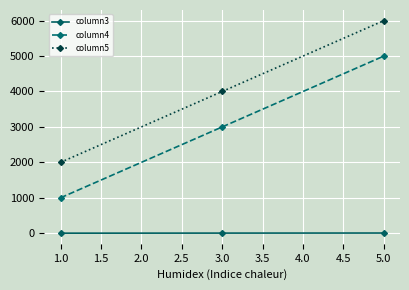

The value of column5 at 5.0 is 9077. True or false?

False